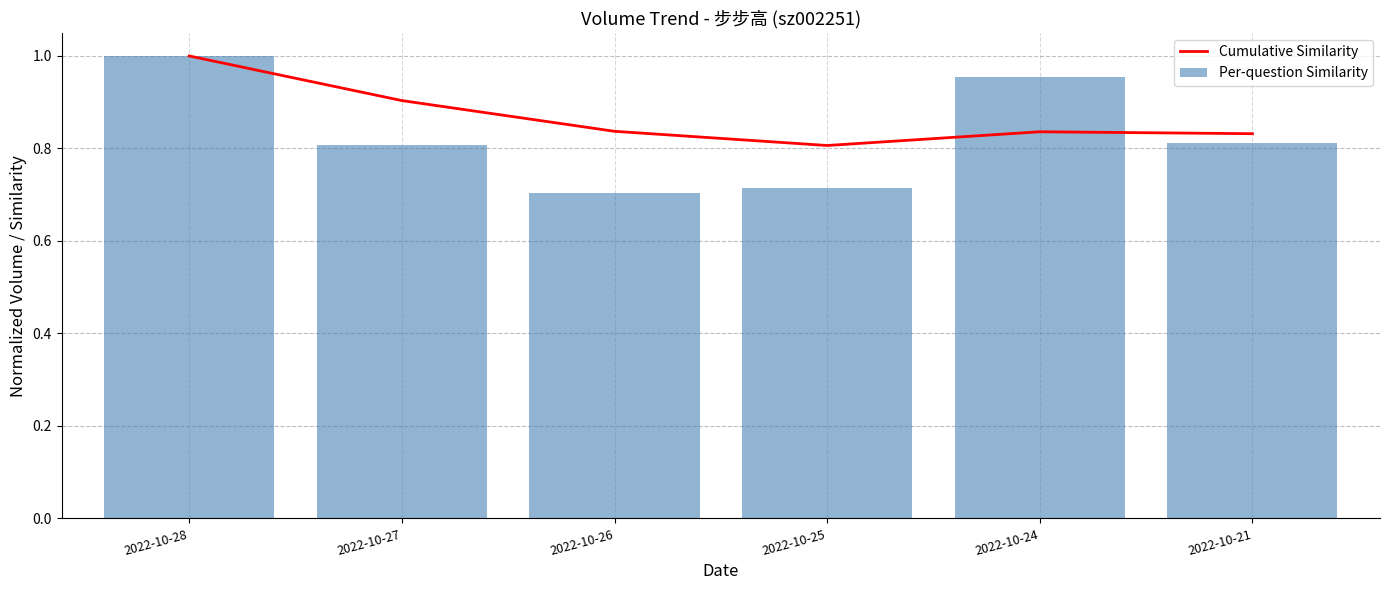

List the series in order of their overall mean, highest first.

Cumulative Similarity, Per-question Similarity